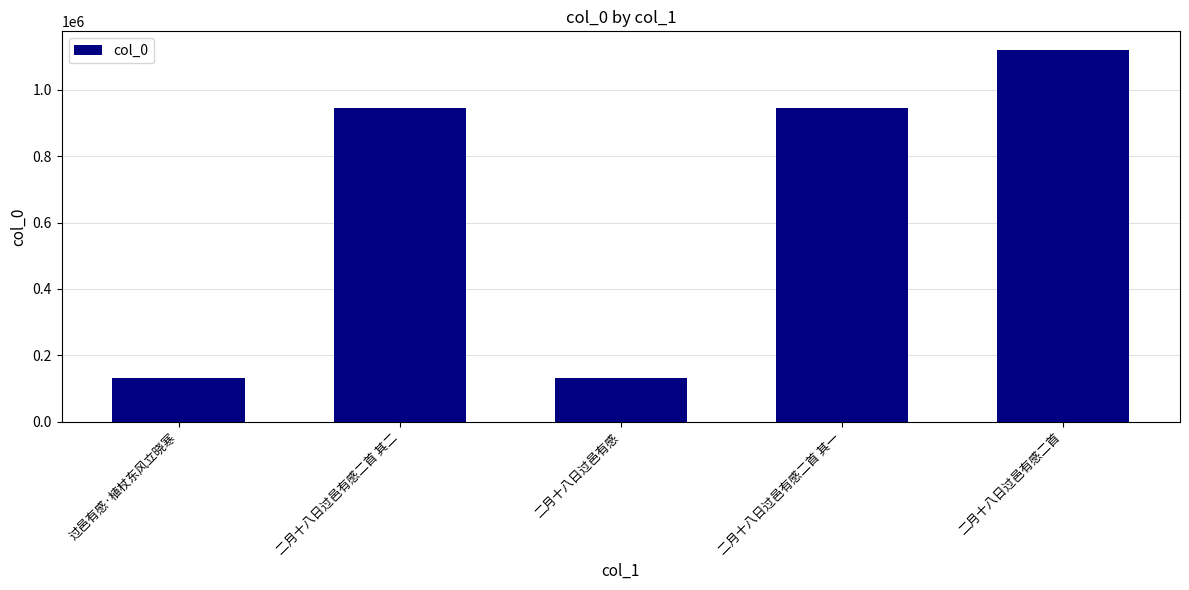

What is the change in value from 二月十八日过邑有感二首 其一 to 二月十八日过邑有感二首?

+175007